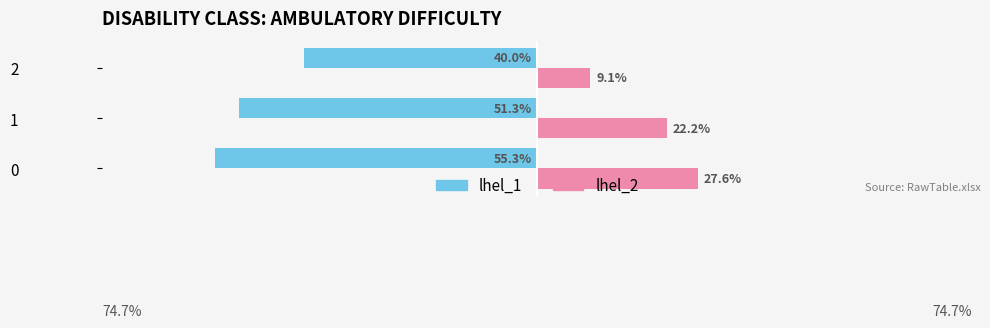

What are all the series names shown in the legend?

lhel_1, lhel_2